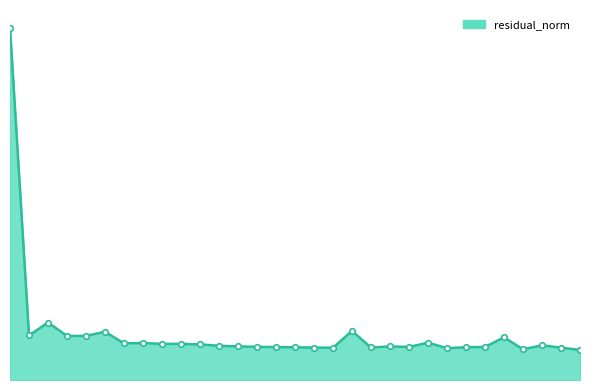

What is the maximum value shown in the chart?

42.4